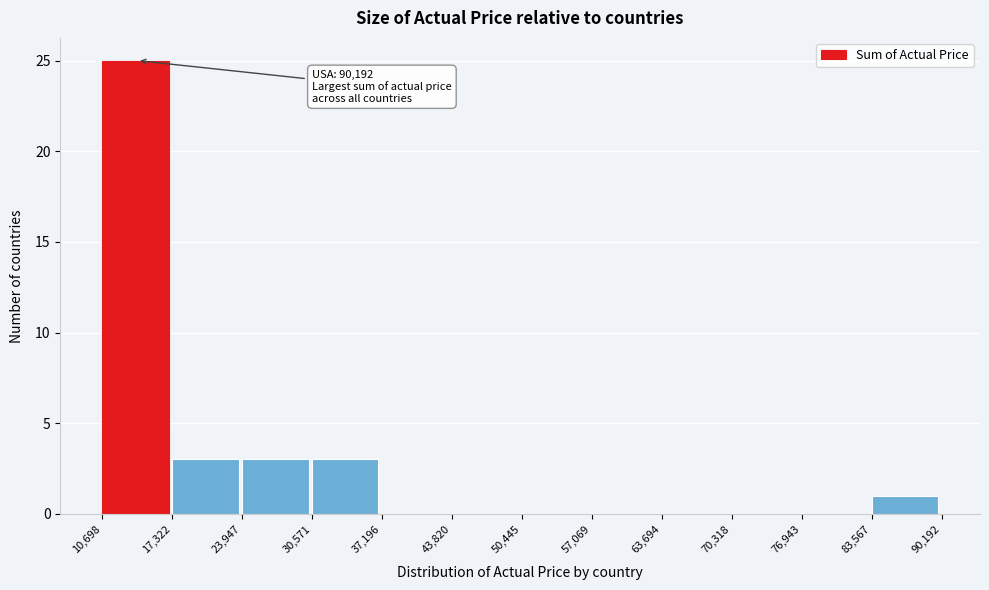

Over which range of the x-axis is the bar tallest?

10,698 to 17,322